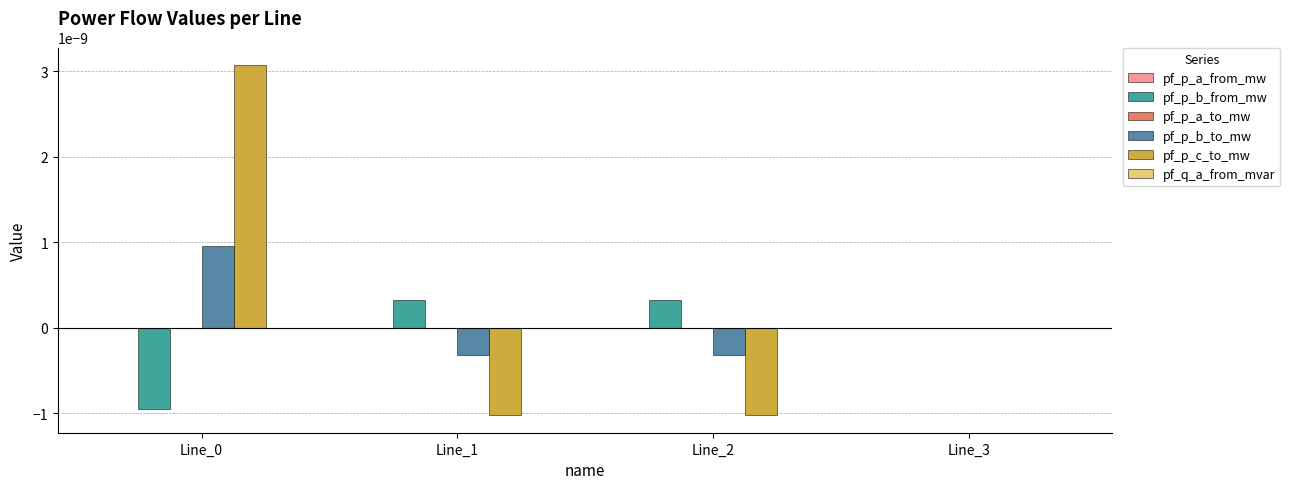

Which series has the widest spread of values?

pf_p_c_to_mw